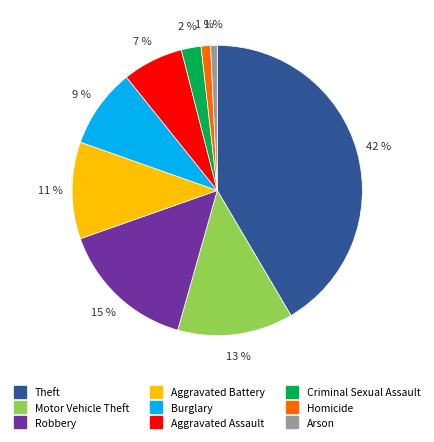

Do Burglary and Criminal Sexual Assault together represent more than half of the pie?

No